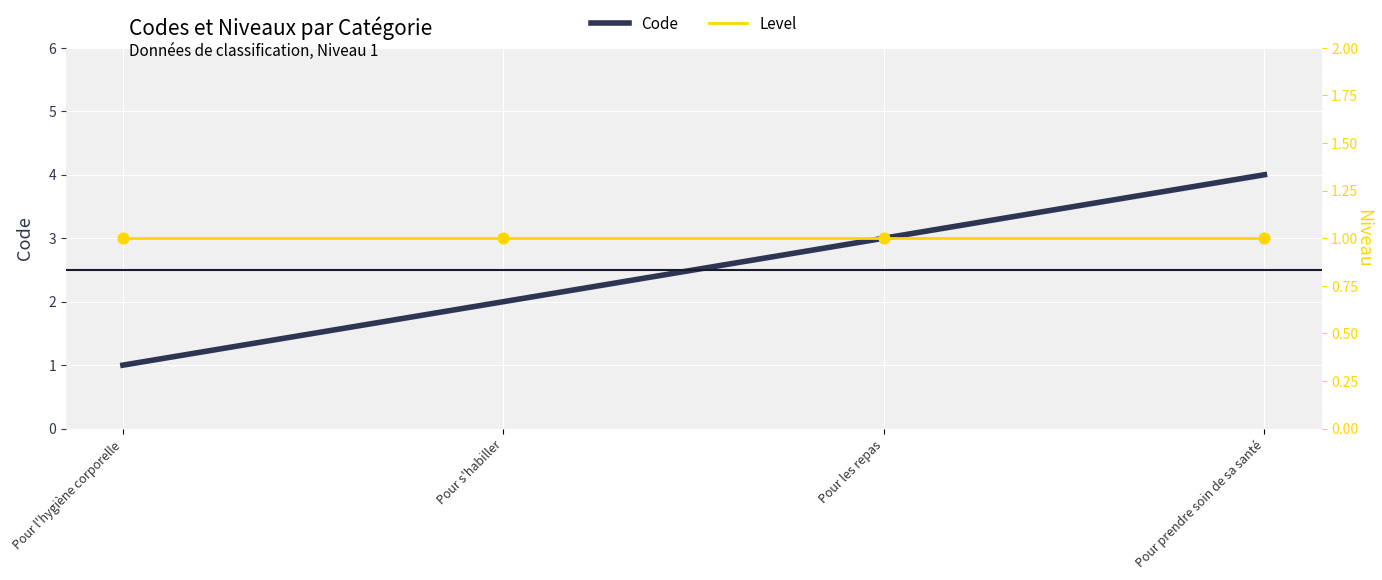

At which category is the sum across all series the highest?

Pour prendre soin de sa santé